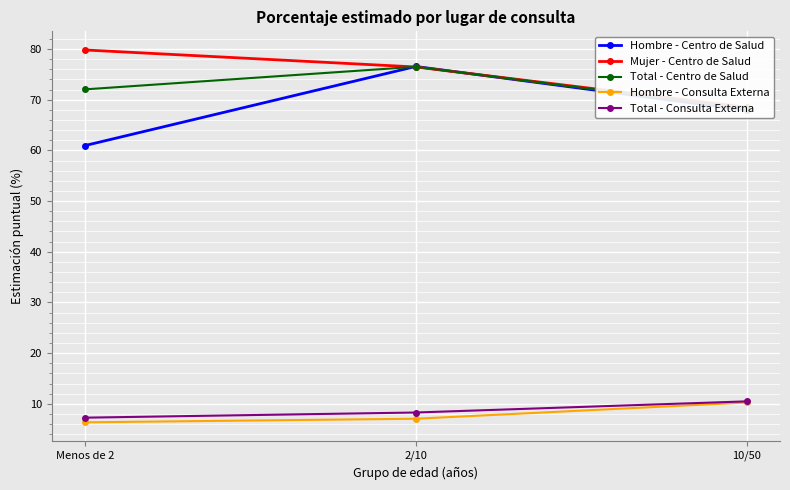

What is the total value across all series at Menos de 2?

226.4